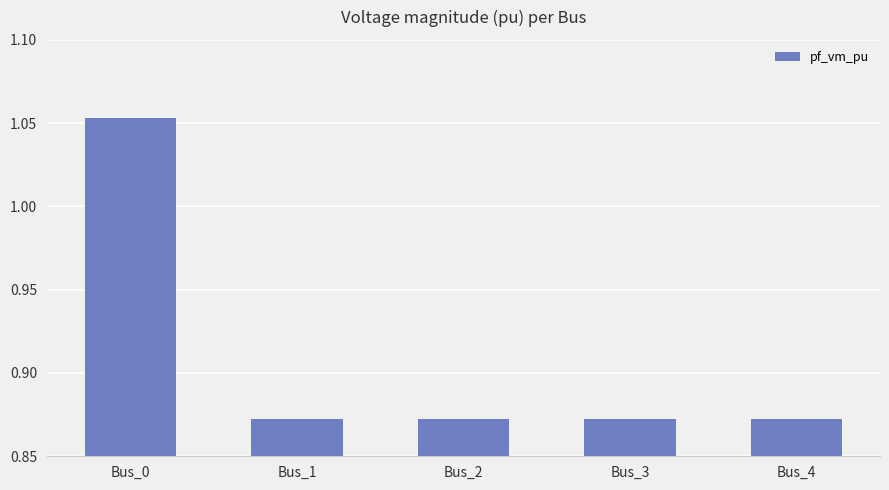

Which category has the highest value across all series?

Bus_0